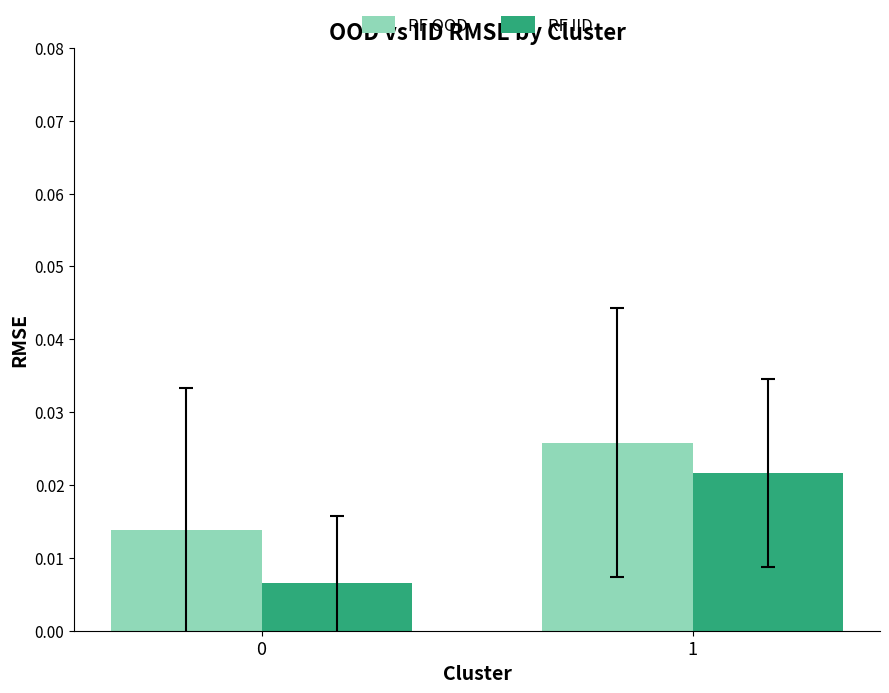

Which series changed the most between 0 and 1?

RF IID